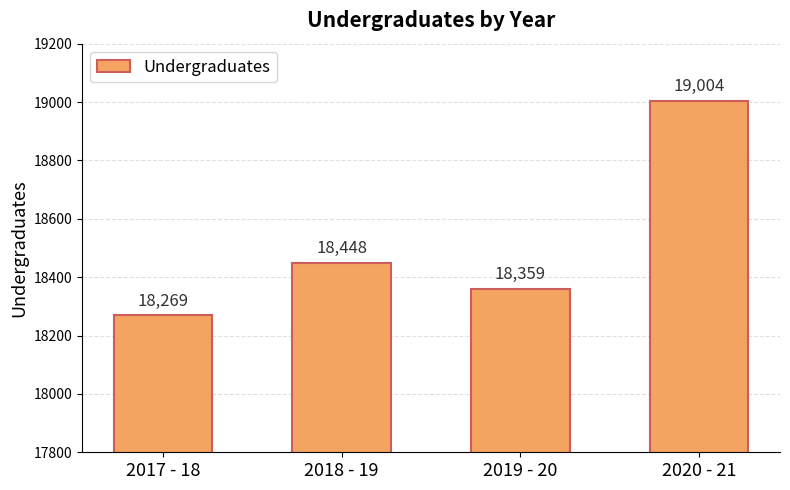

What is the smallest value displayed?

18269